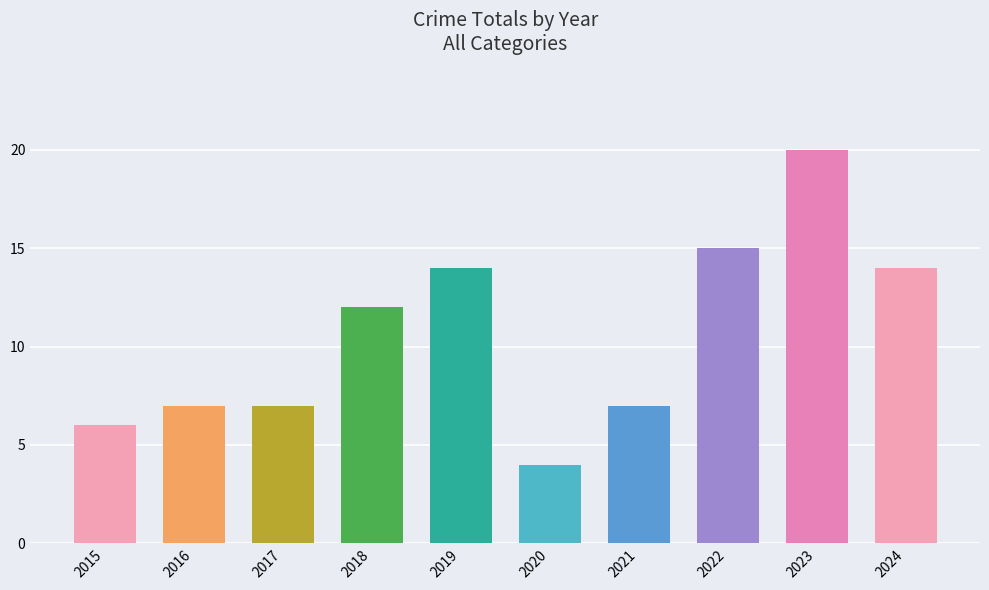

What is the minimum value shown in the chart?

4